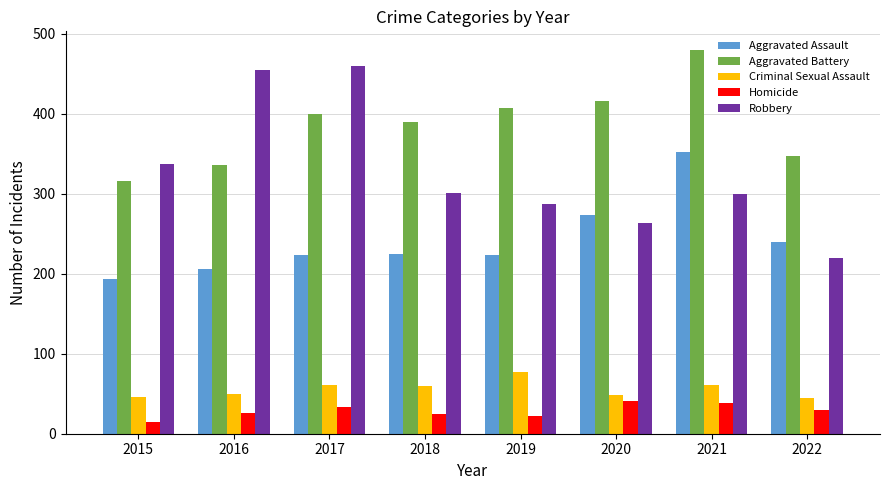

How many series are shown in this chart?

5